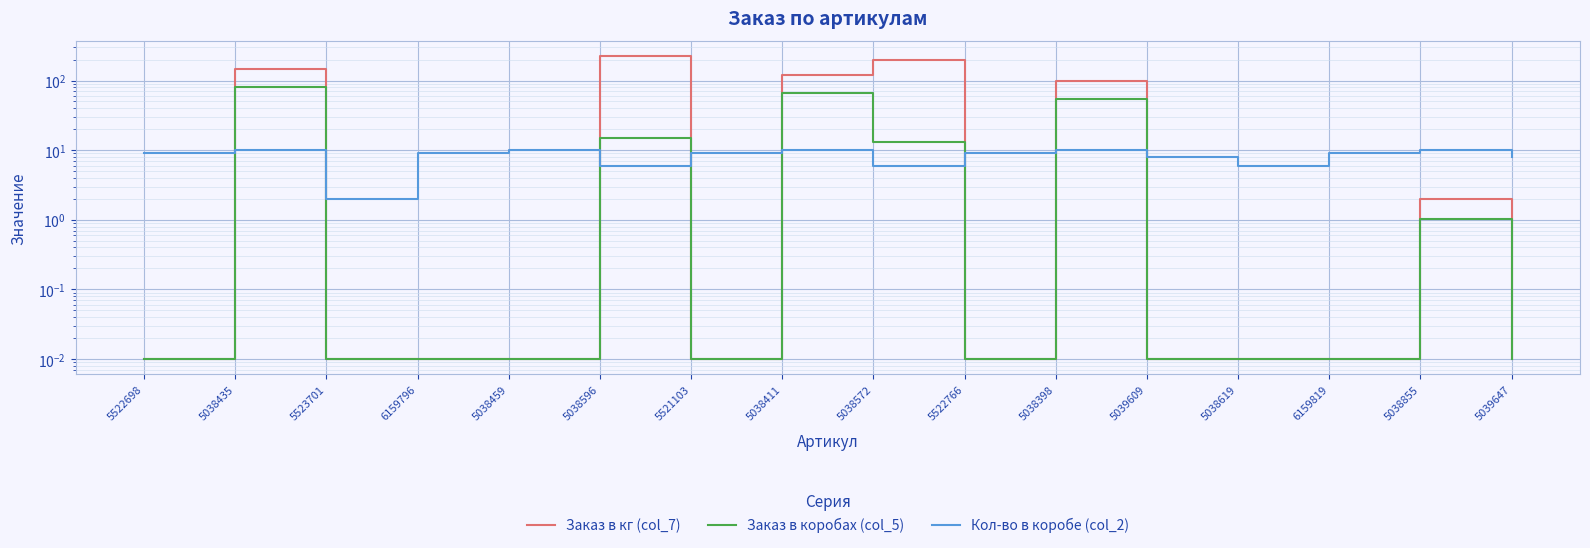

True or false: Заказ в кг (col_7) has a value of 0.0 at 5039647.

True